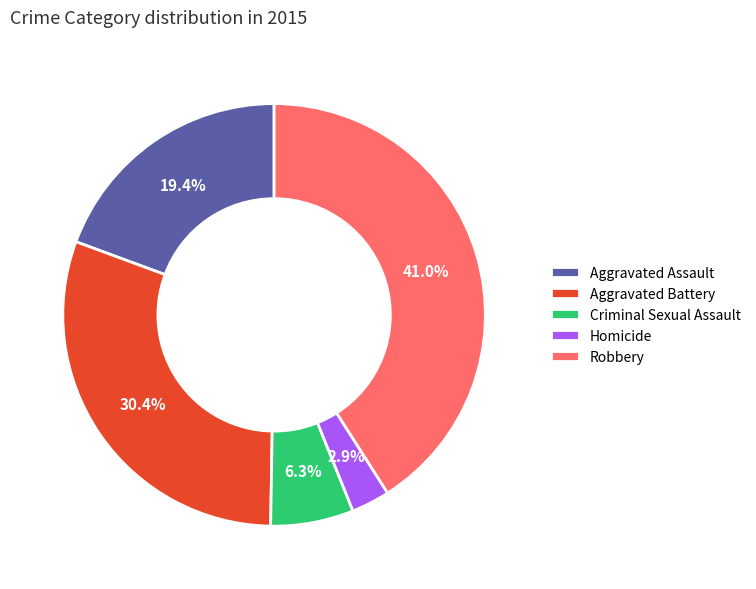

What is the total percentage of Aggravated Battery and Criminal Sexual Assault?

36.7%